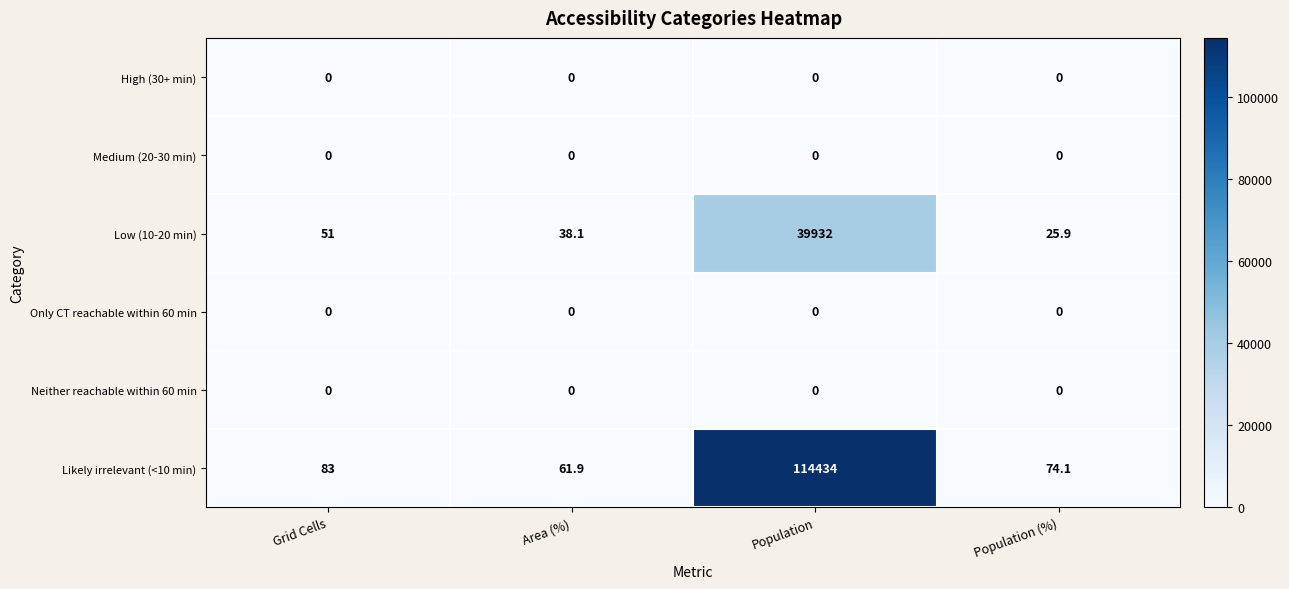

What is the total value across all series at Population?

154366.0